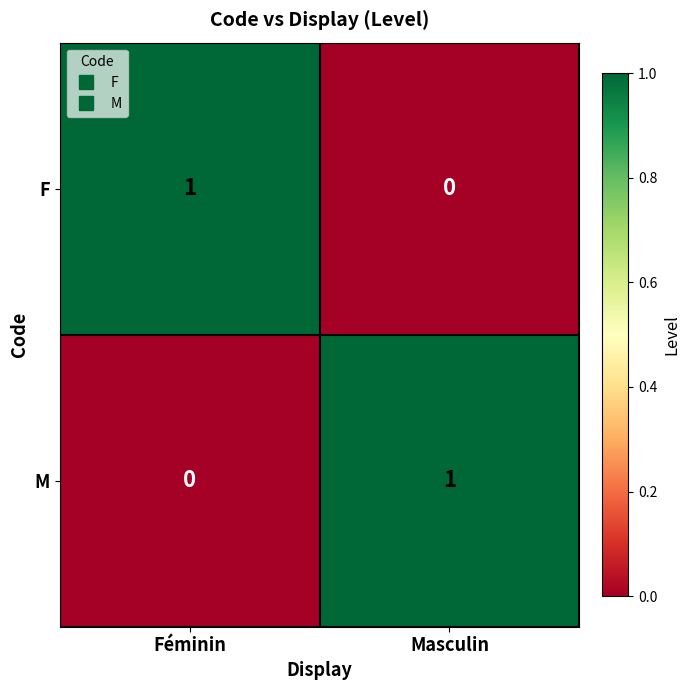

At Féminin, list the series in order from largest to smallest.

F, M